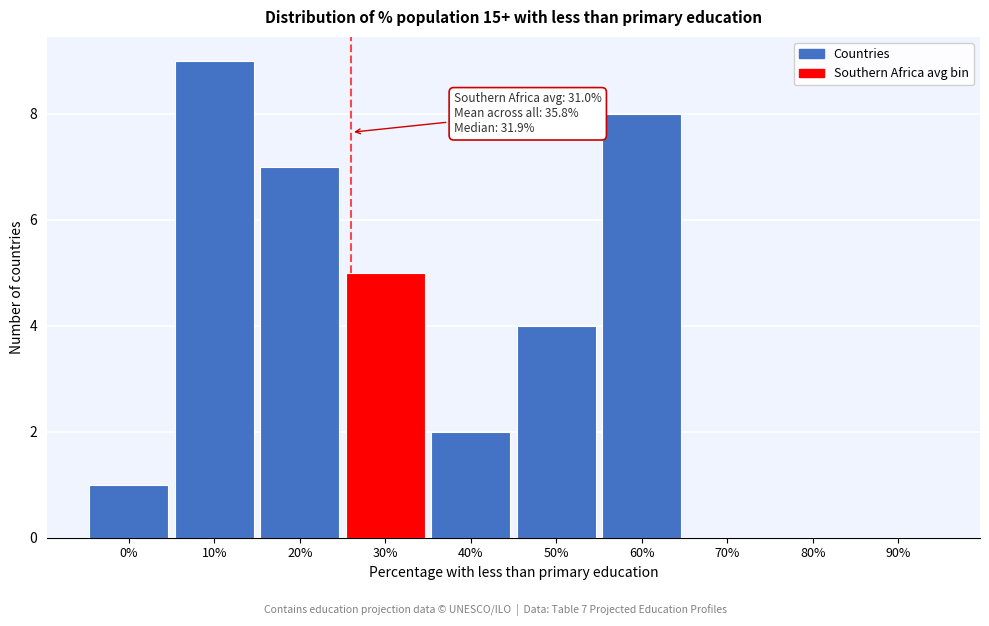

Reading left to right, transcribe all the data shown in this chart.

0%=1	10%=9	20%=7	30%=5	40%=2	50%=4	60%=8	70%=0	80%=0	90%=0